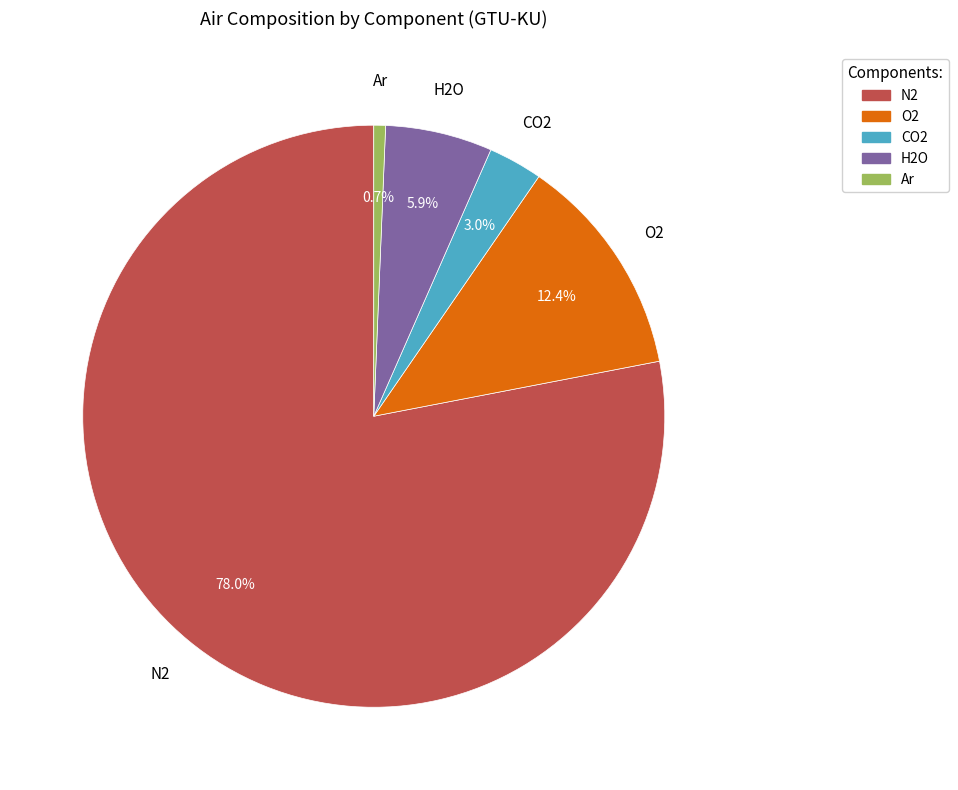

How much of the chart is everything except CO2?

97.0%